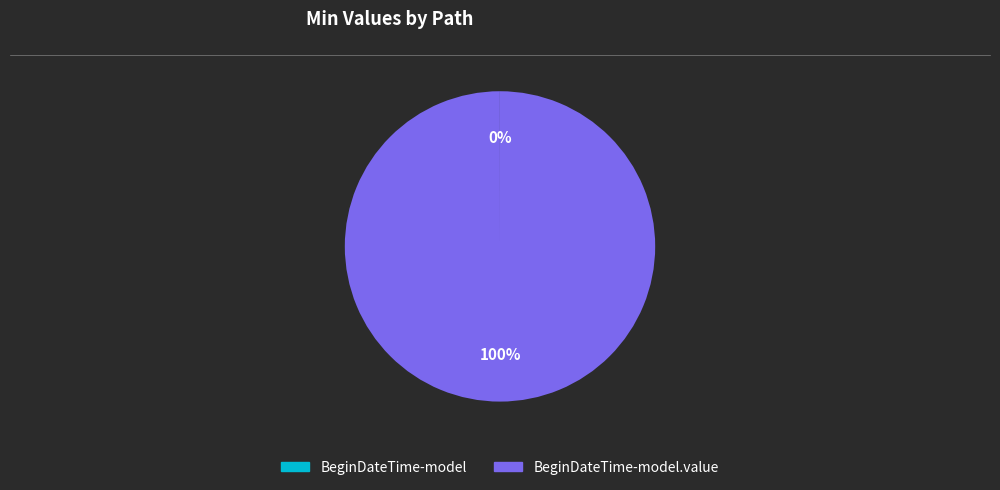

Does any single category account for the majority?

Yes